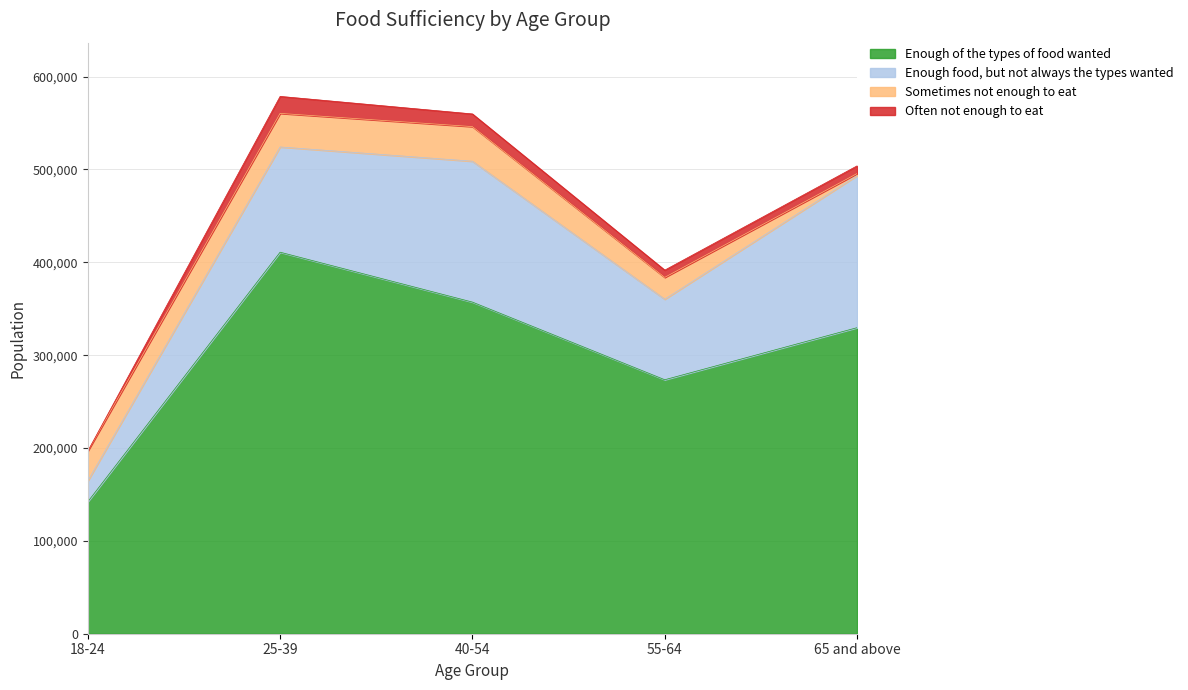

At how many categories does at least one series exceed 173128?

4